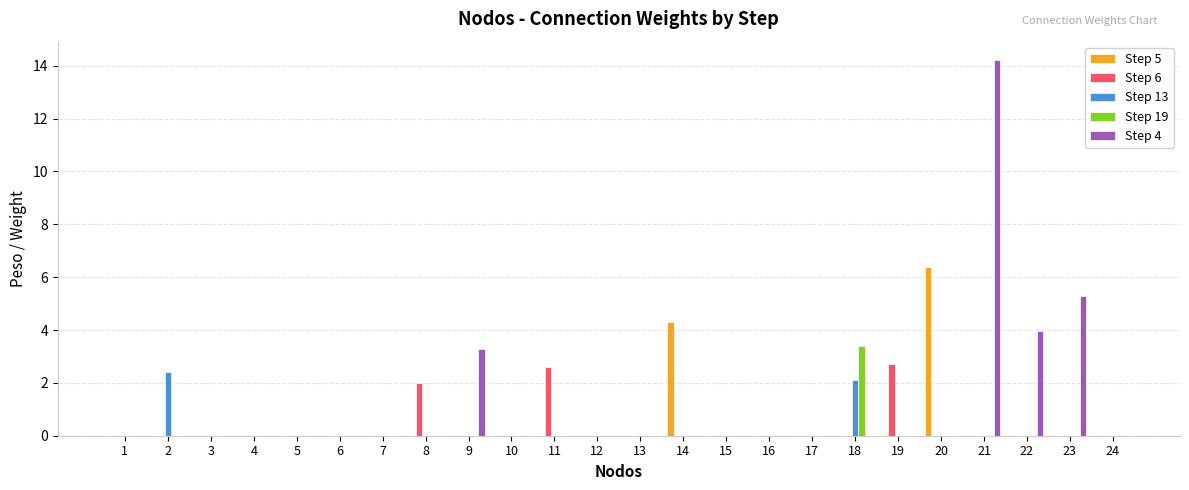

True or false: Step 13 has a value of 4.0 at 2.

False